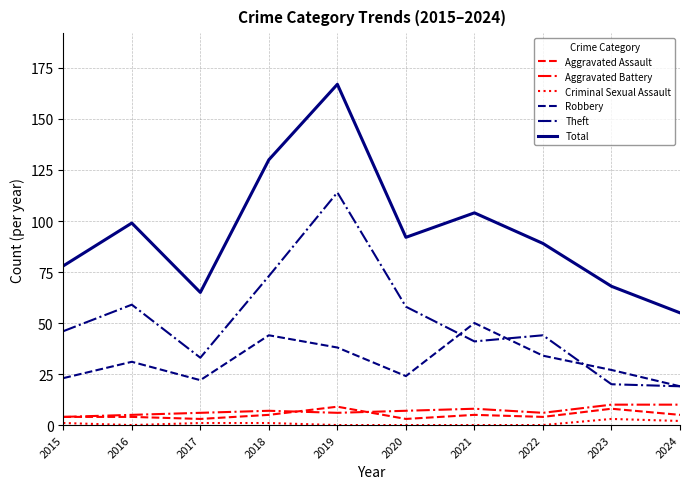

Is it true that Theft equals 114 at 2019?

True